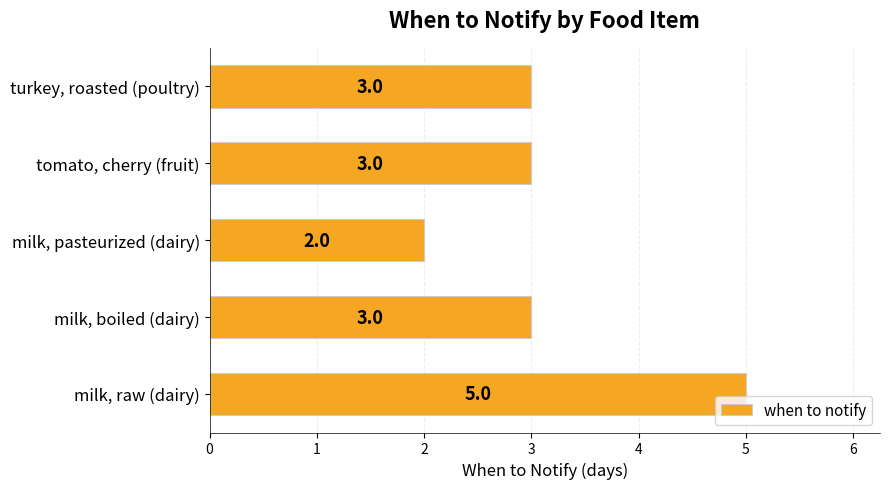

Reading bottom to top, list all the values displayed in this chart.

5	3	2	3	3